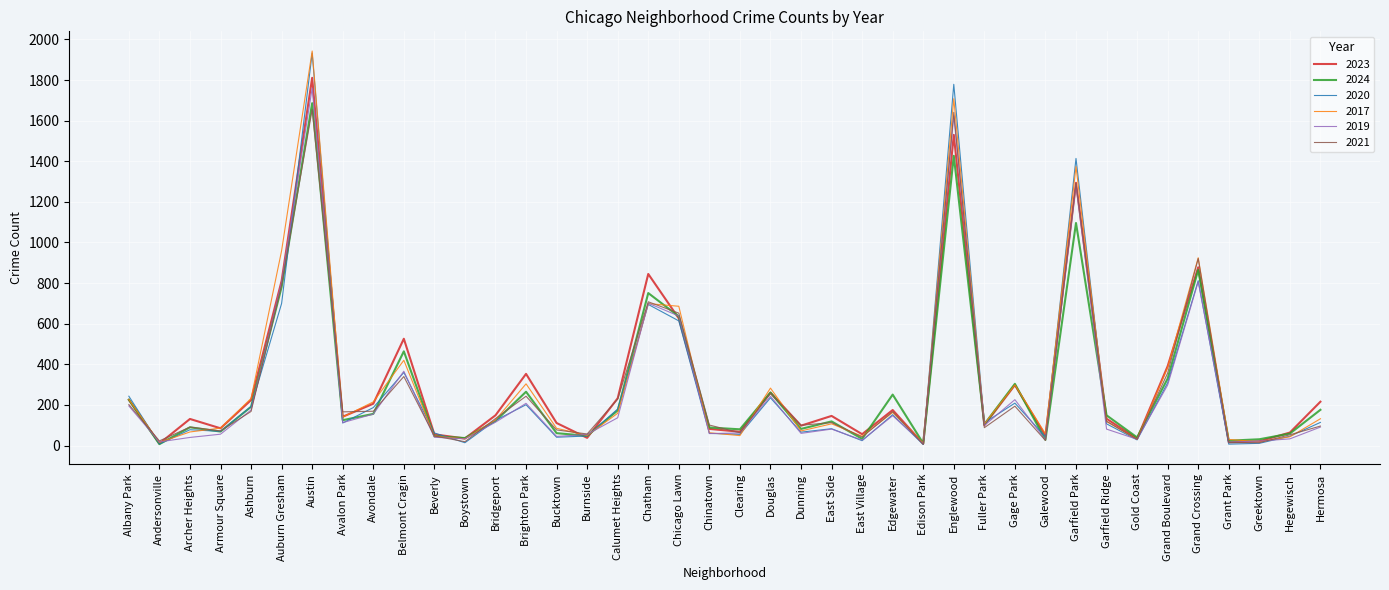

Read the 2020 value at Auburn Gresham.

700